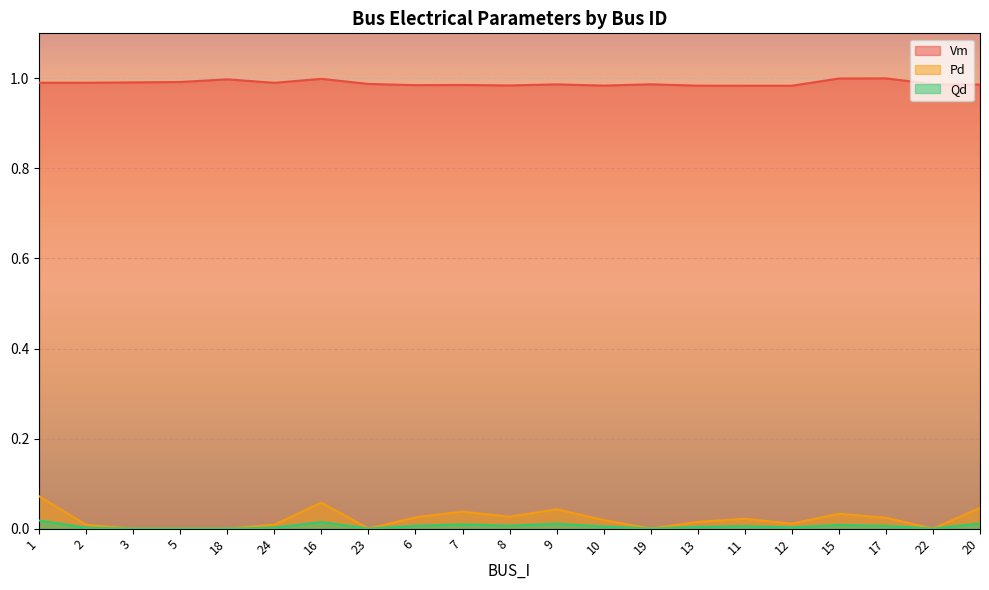

At which category is the sum across all series the highest?

1